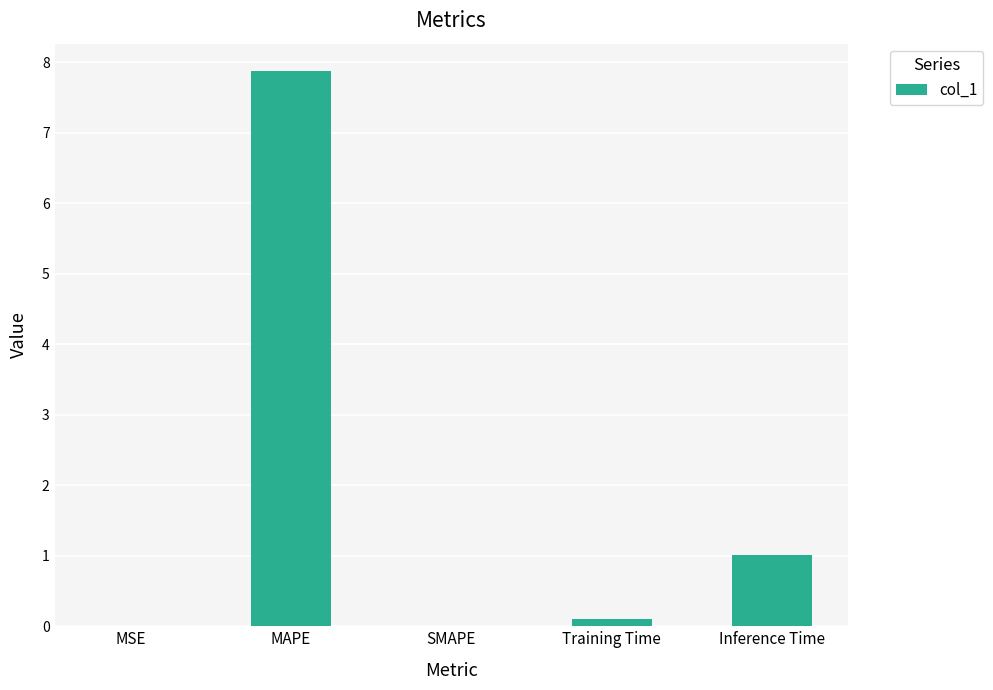

The value at SMAPE is 0.0. True or false?

True